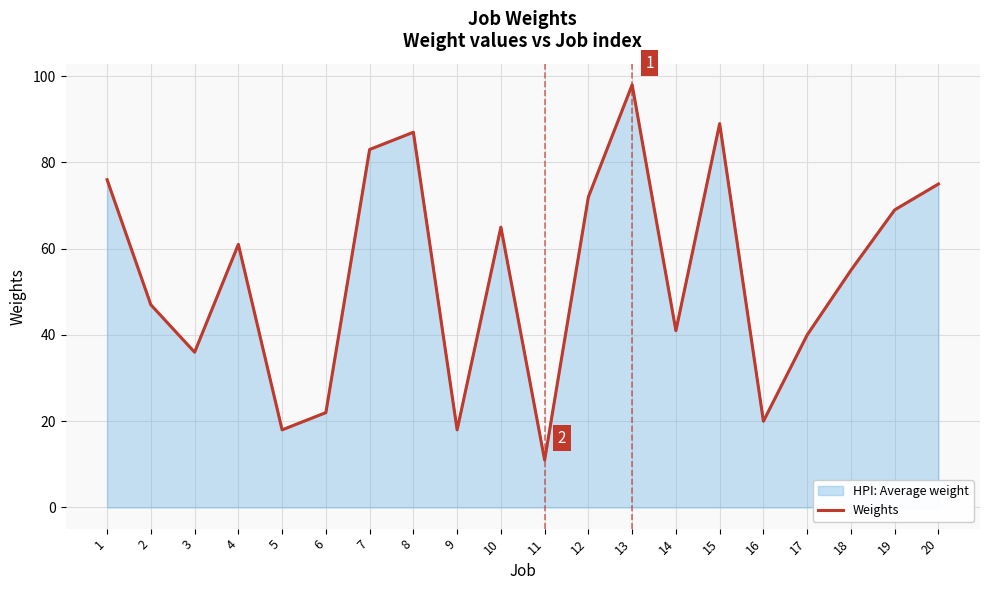

What is the value of the 1st point from the left?

76